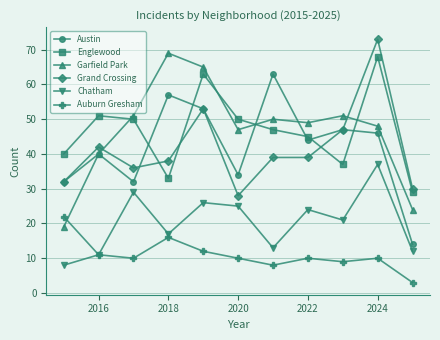

At how many categories does at least one series exceed 61?

4